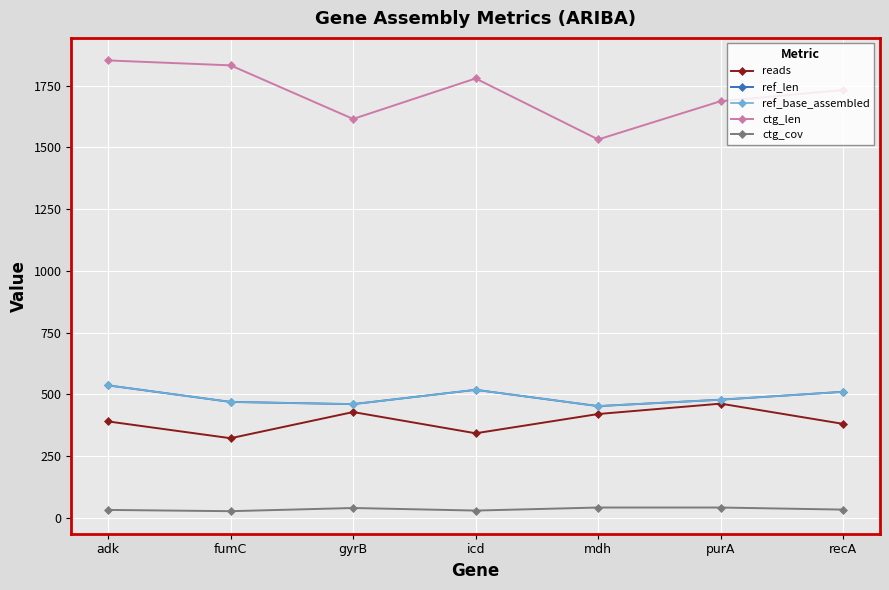

Is it true that ref_len equals 452.0 at mdh?

True